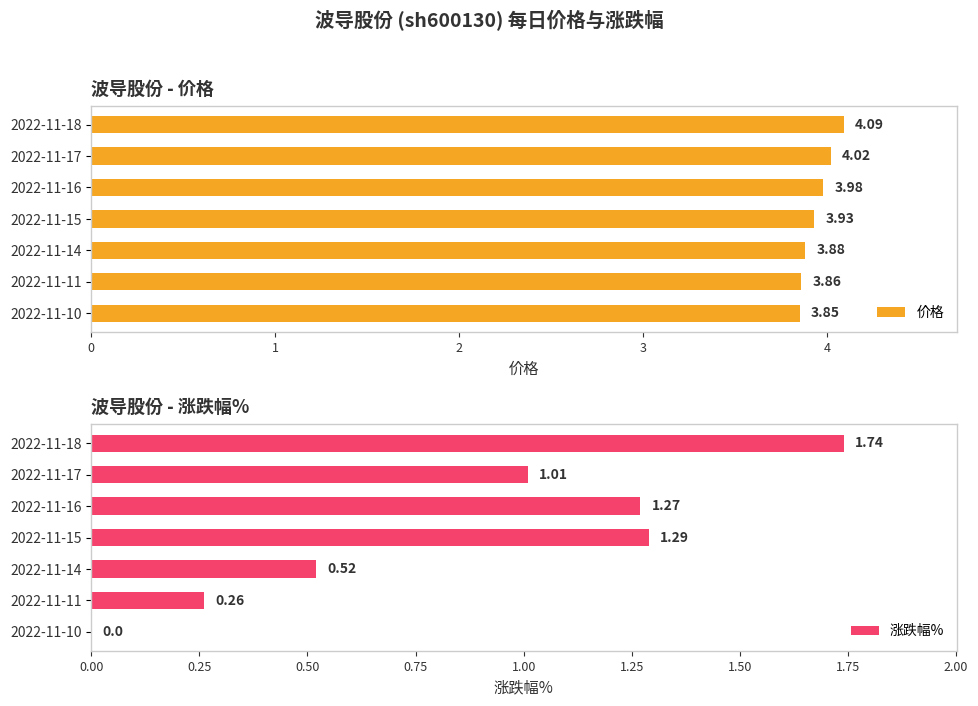

Reading left to right, what are all the values shown in this chart?

价格: 0=4.1	1=4.0	2=4.0	3=3.9	4=3.9	5=3.9	6=3.9
涨跌幅%: 0=1.7	1=1.0	2=1.3	3=1.3	4=0.5	5=0.3	6=0.0